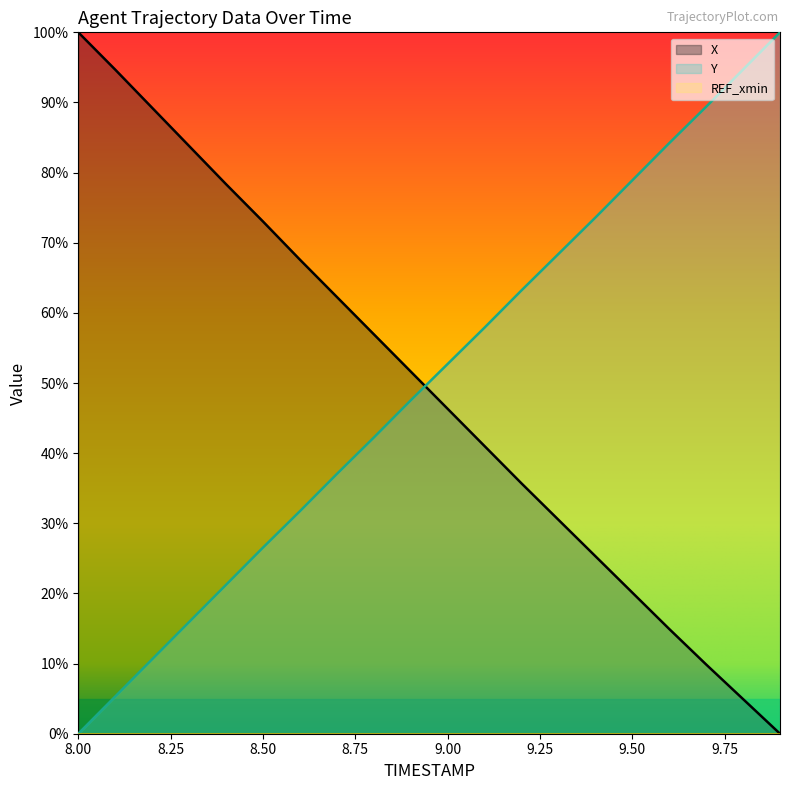

Between 8.7 and 9.9, which series saw the biggest shift?

Y